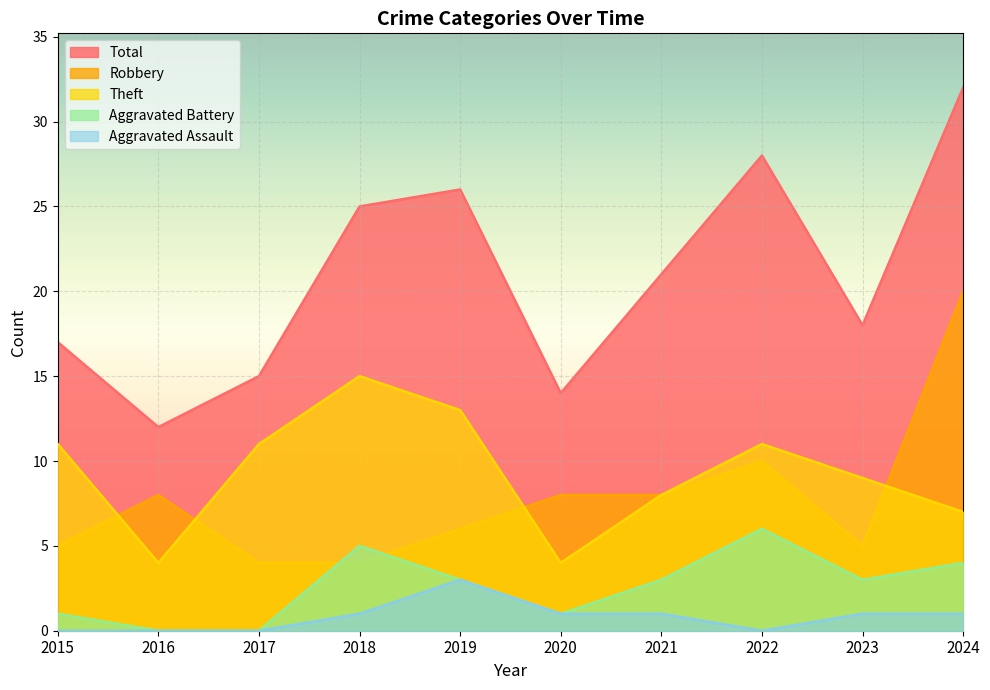

True or false: Aggravated Battery and Robbery intersect in this chart.

True